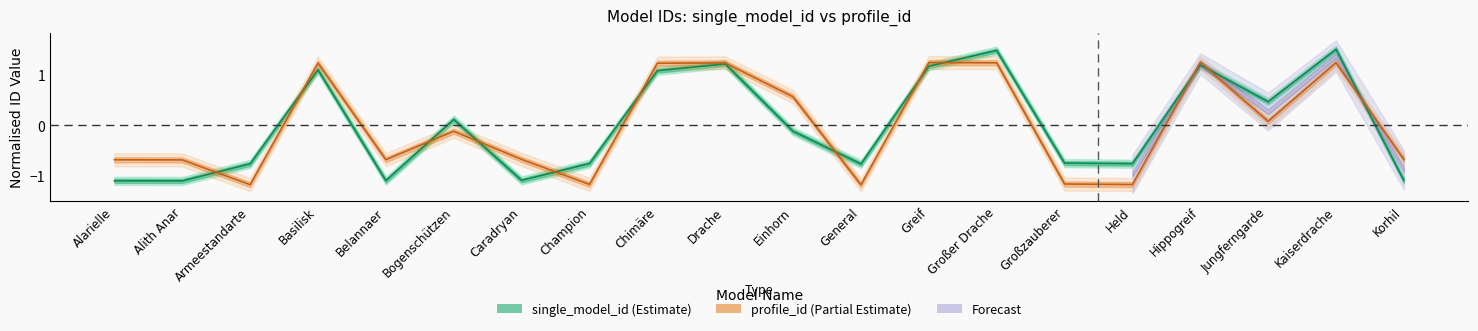

At which category does the chart reach its minimum across all series?

General